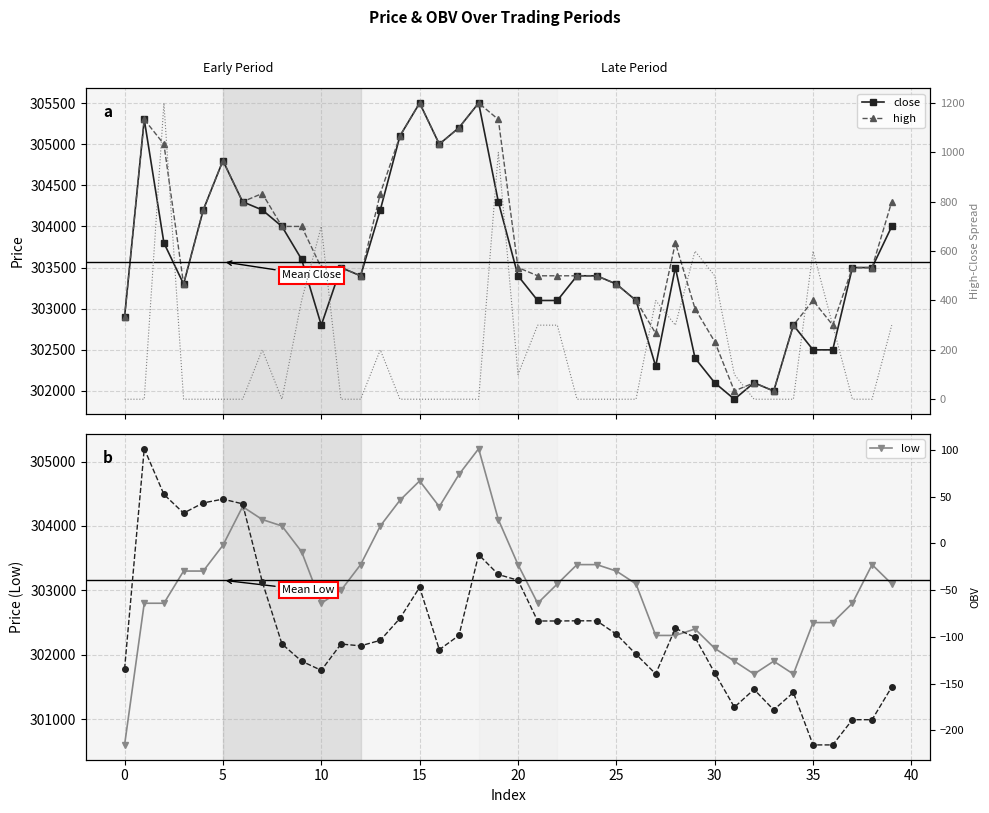

What is the highest value of the low series?

305200